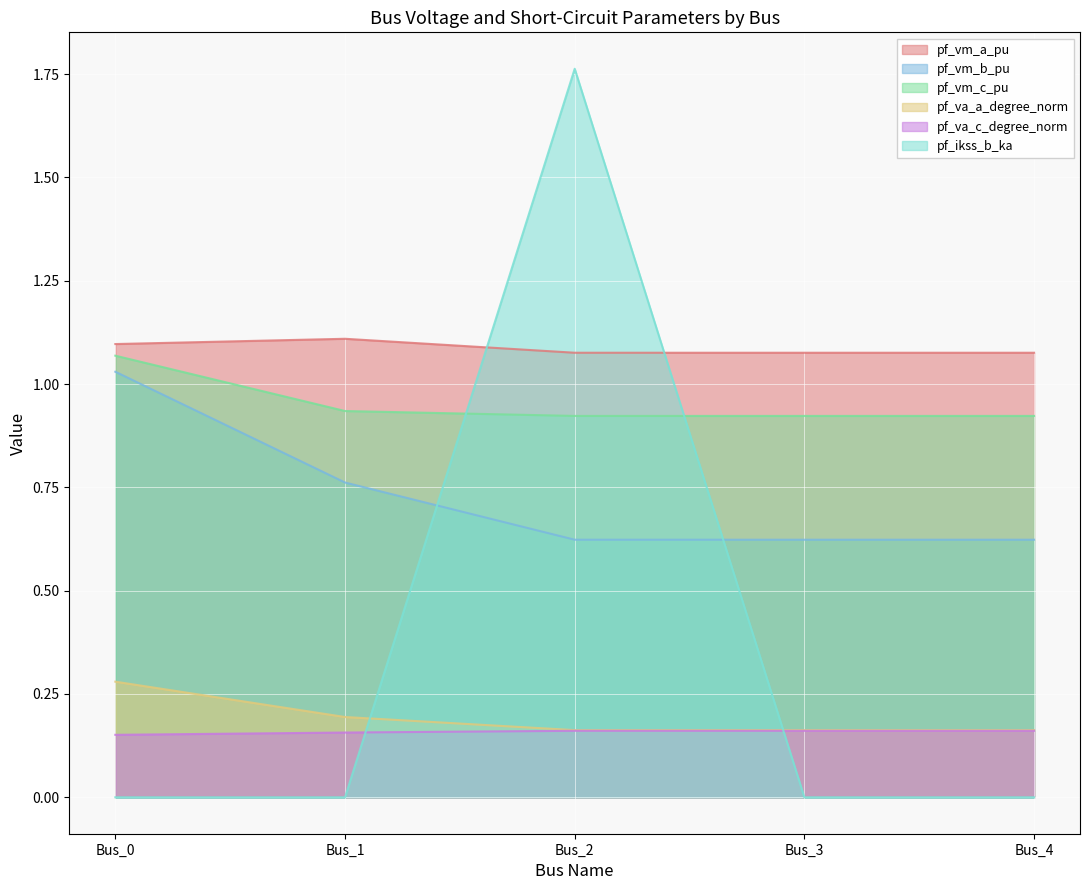

Reading right to left, what are all the values shown in this chart?

pf_vm_a_pu: Bus_4=1.1	Bus_3=1.1	Bus_2=1.1	Bus_1=1.1	Bus_0=1.1
pf_vm_b_pu: Bus_4=0.6	Bus_3=0.6	Bus_2=0.6	Bus_1=0.8	Bus_0=1.0
pf_vm_c_pu: Bus_4=0.9	Bus_3=0.9	Bus_2=0.9	Bus_1=0.9	Bus_0=1.1
pf_va_a_degree_norm: Bus_4=0.2	Bus_3=0.2	Bus_2=0.2	Bus_1=0.2	Bus_0=0.3
pf_va_c_degree_norm: Bus_4=0.2	Bus_3=0.2	Bus_2=0.2	Bus_1=0.2	Bus_0=0.2
pf_ikss_b_ka: Bus_4=0.0	Bus_3=0.0	Bus_2=1.8	Bus_1=0.0	Bus_0=0.0